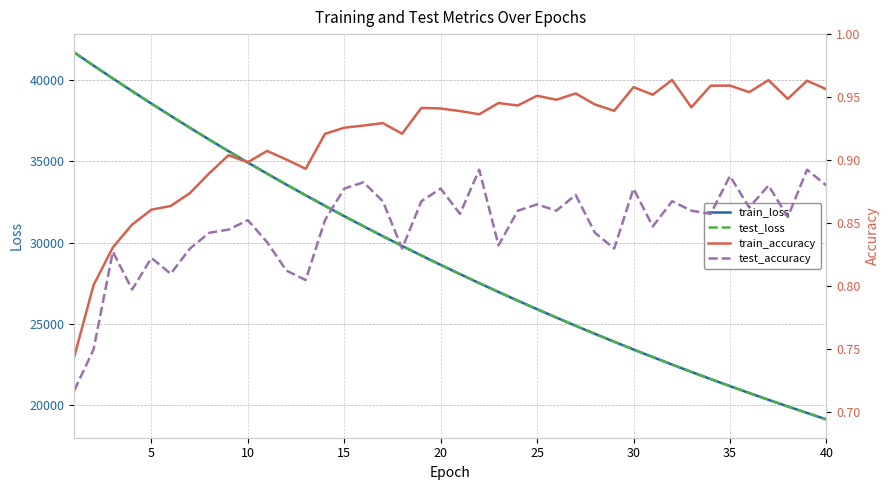

What is the minimum value for test_loss?

19140.5